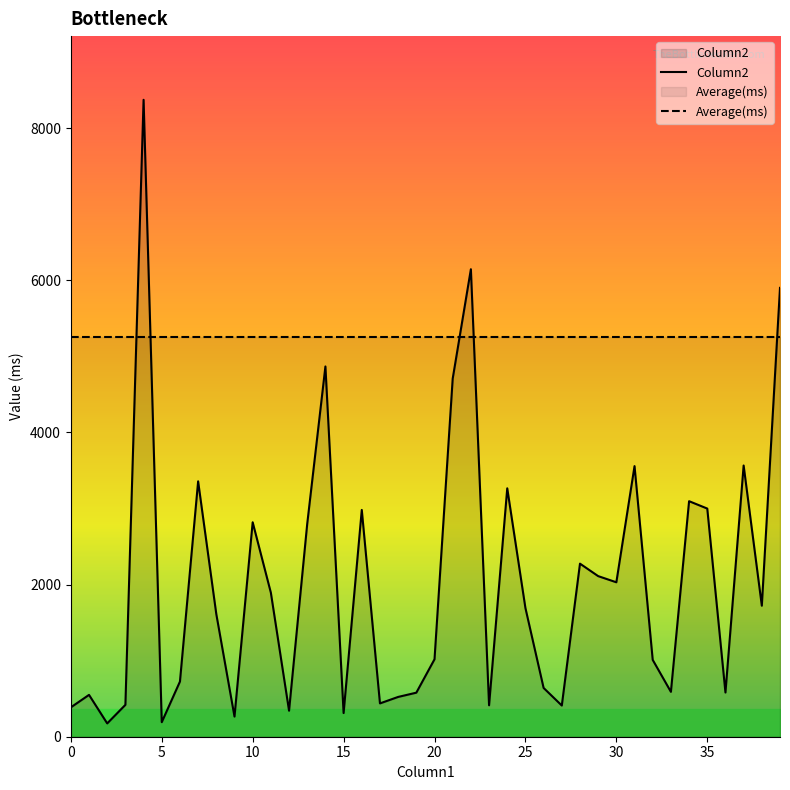

What is the sum of all Average(ms) values?

210249.3